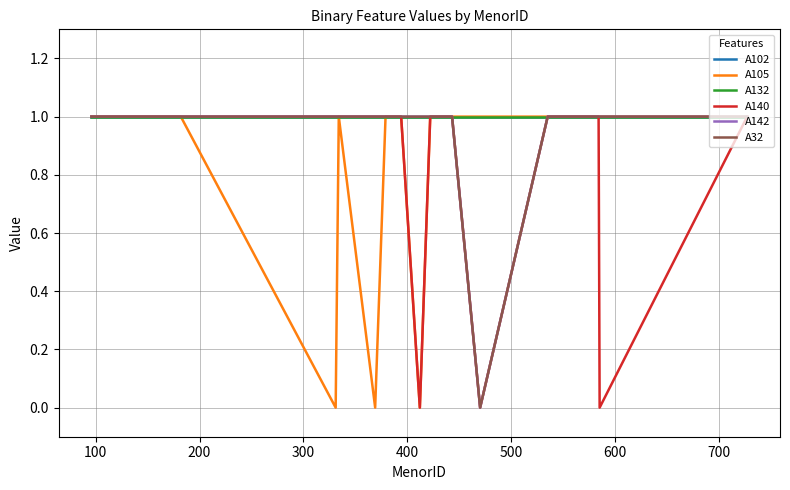

Is this an area chart (filled region under the line)?

No